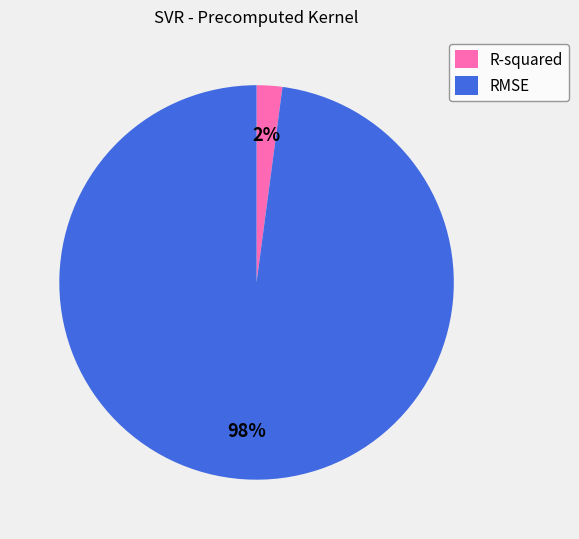

What is the largest slice in the pie chart?

RMSE